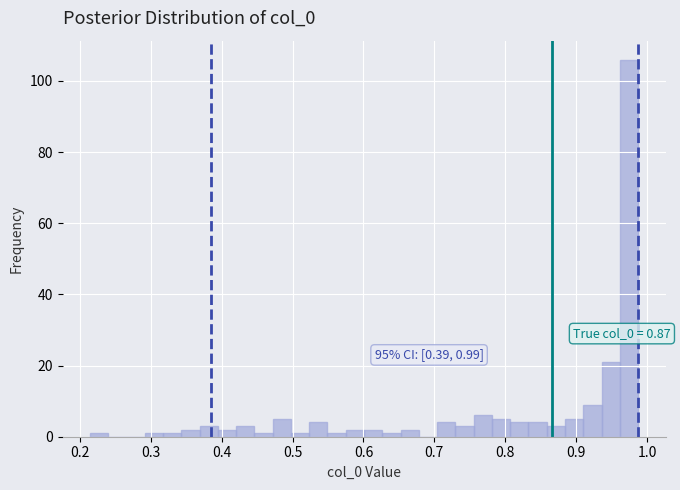

Read against the x-axis, roughly where is the centre of the tallest bar?

0.97